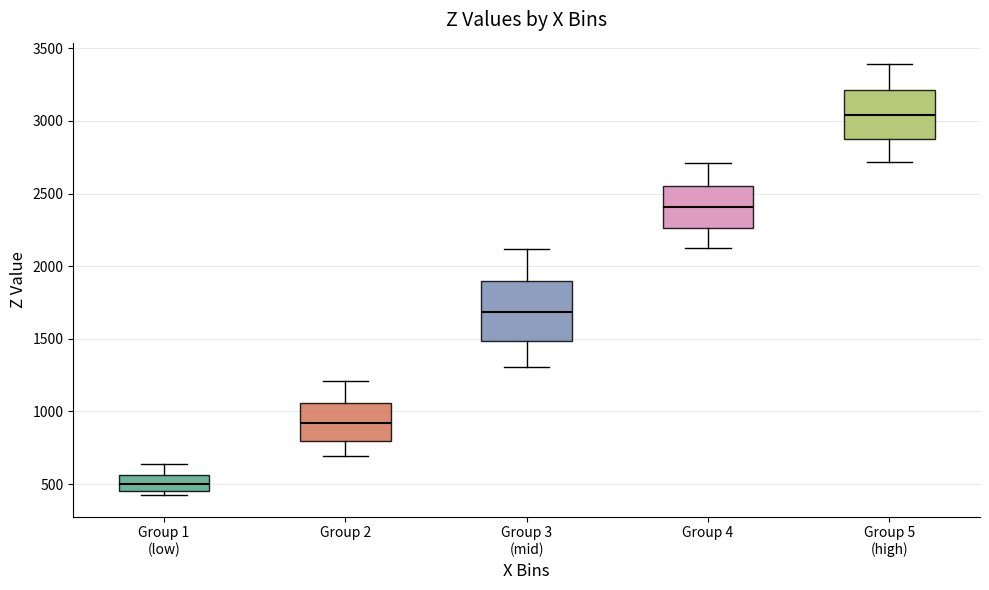

Reading left to right, transcribe this box plot: for each box, give where its median line is, the range the box spans, and where its two whiskers end, as read against the y-axis. The values are not printed on the chart, so give them approximately, as read against the axis.

Group 1 (low): median 500, box 450 to 550, whiskers 400 to 650
Group 2: median 900, box 800 to 1050, whiskers 700 to 1200
Group 3 (mid): median 1700, box 1500 to 1900, whiskers 1300 to 2100
Group 4: median 2400, box 2250 to 2550, whiskers 2150 to 2700
Group 5 (high): median 3050, box 2850 to 3200, whiskers 2700 to 3400